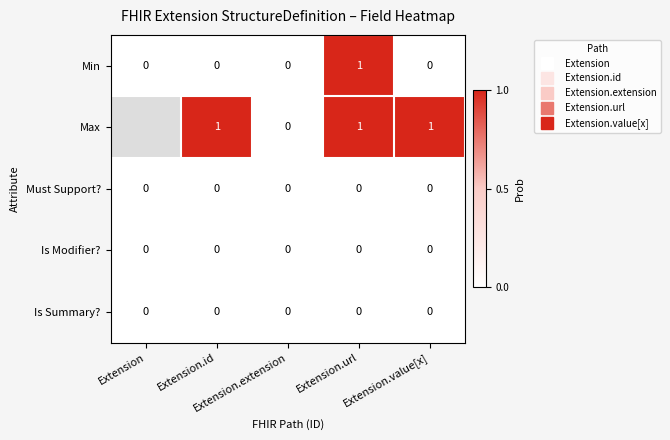

At which category does the chart reach its peak across all series?

Extension.url